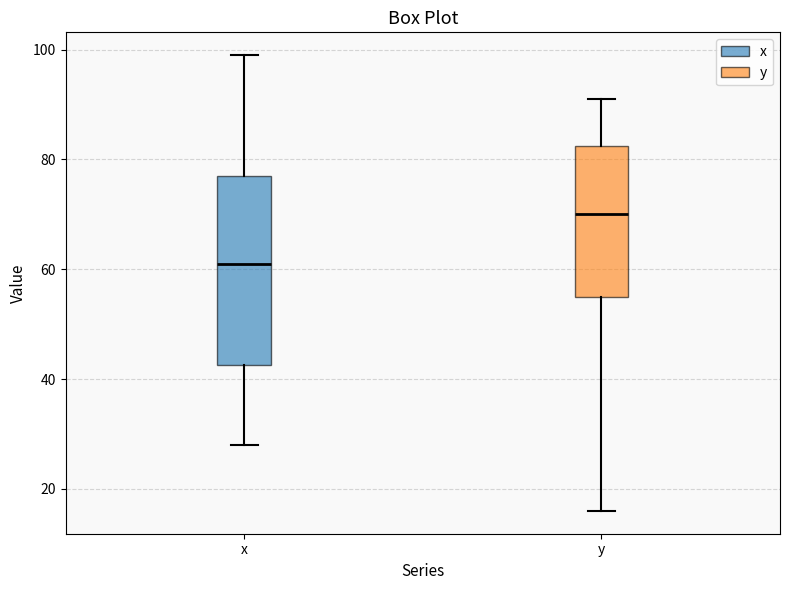

Reading left to right, transcribe this box plot: for each box, give where its median line is, the range the box spans, and where its two whiskers end, as read against the y-axis. The values are not printed on the chart, so give them approximately, as read against the axis.

x: median 62, box 42 to 78, whiskers 28 to 100
y: median 70, box 56 to 82, whiskers 16 to 92